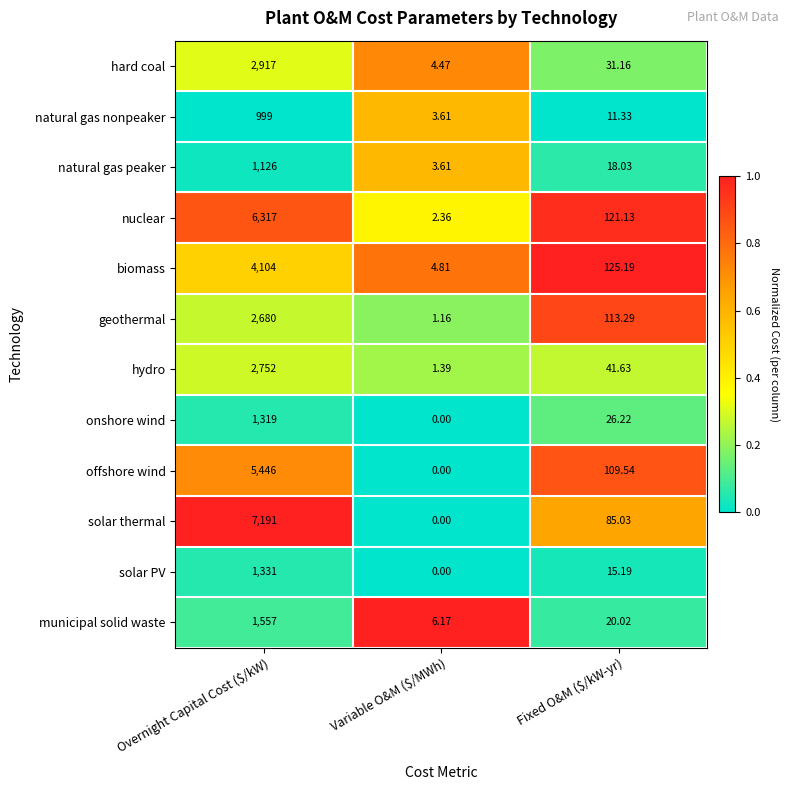

Which category has the highest value across all series?

Overnight Capital Cost ($/kW)